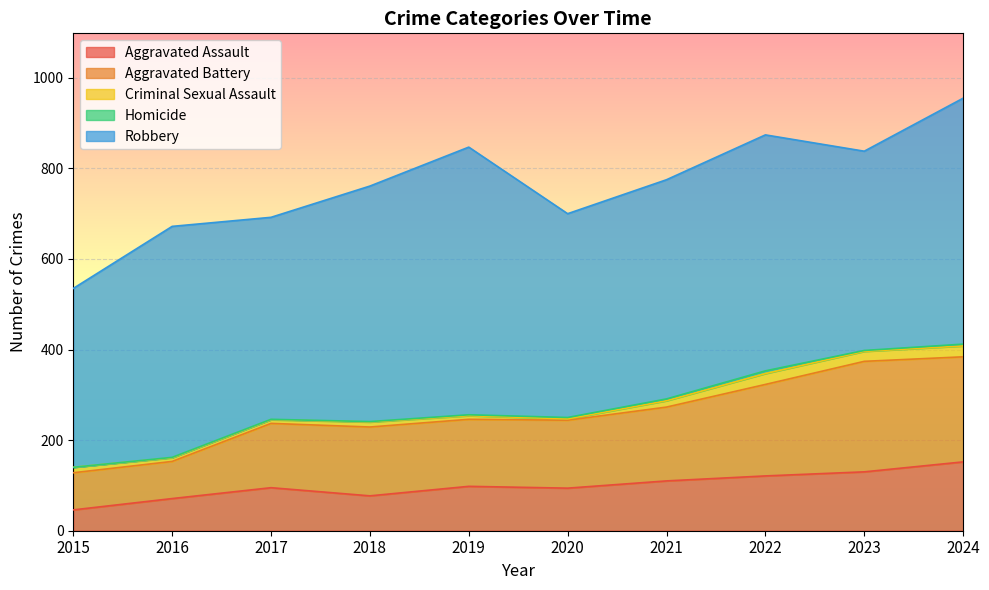

Between 2020 and 2015, which is larger?

2020